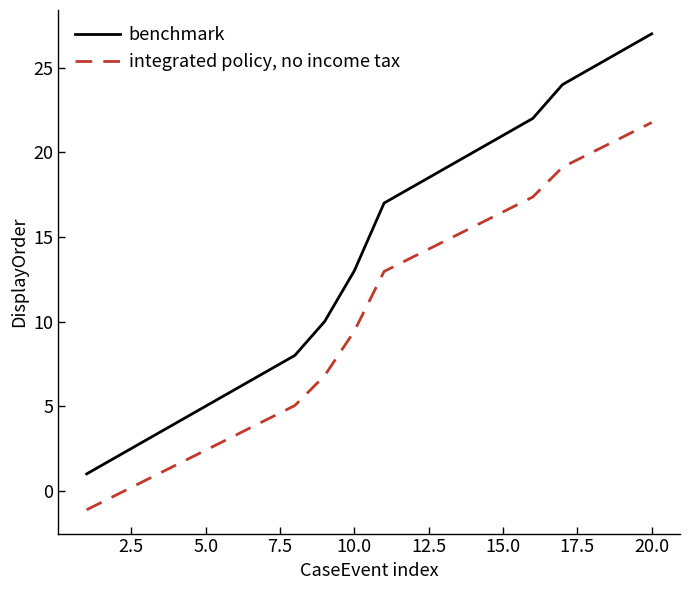

What is the average value of the integrated policy, no income tax series?

10.2